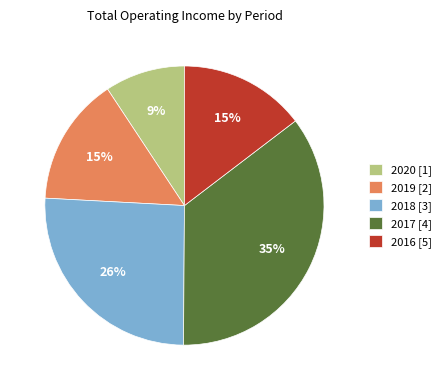

Combined, do 2017 [4] and 2018 [3] account for over 50%?

Yes